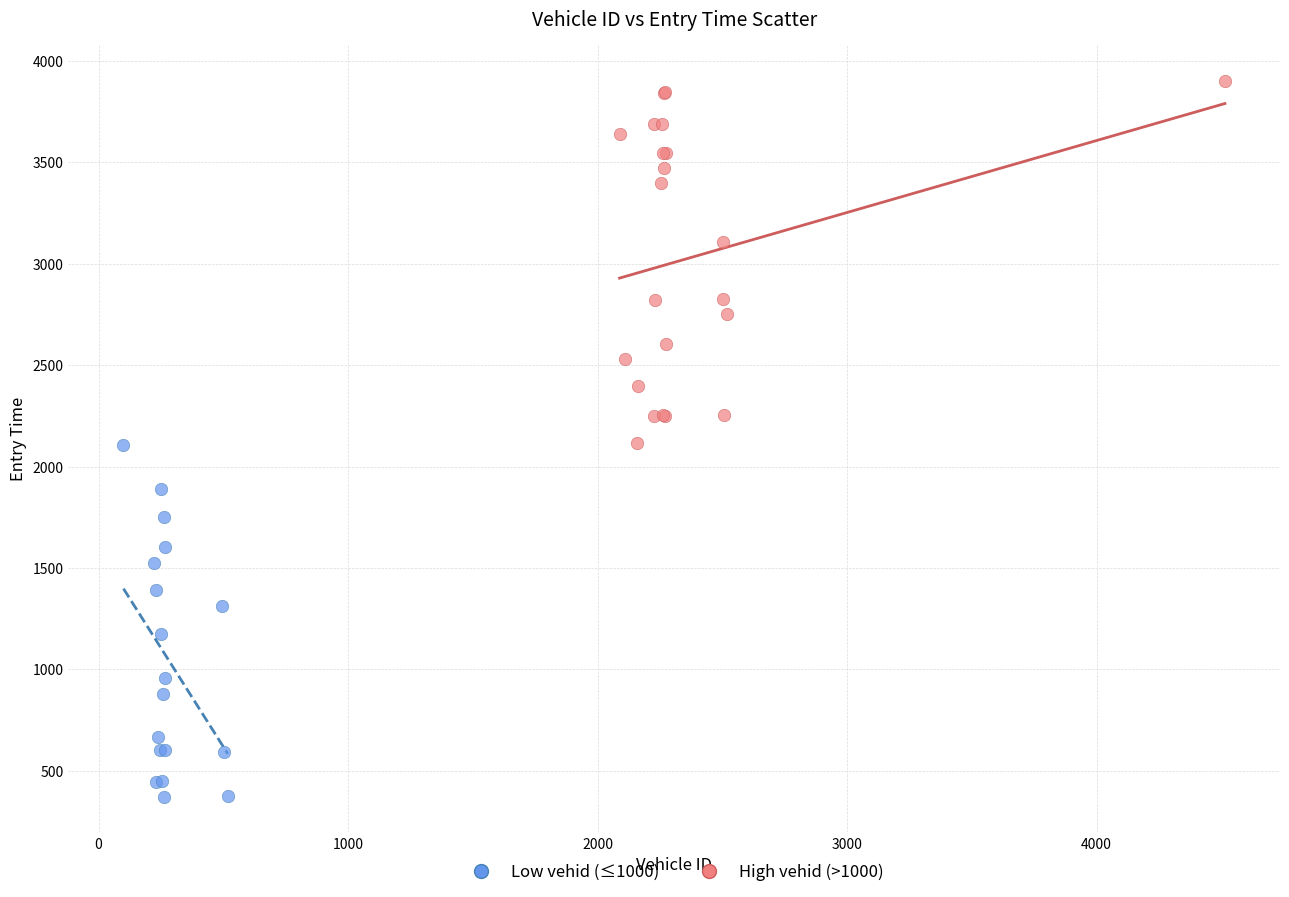

What are all the series names shown in the legend?

Low vehid (≤1000), High vehid (>1000)